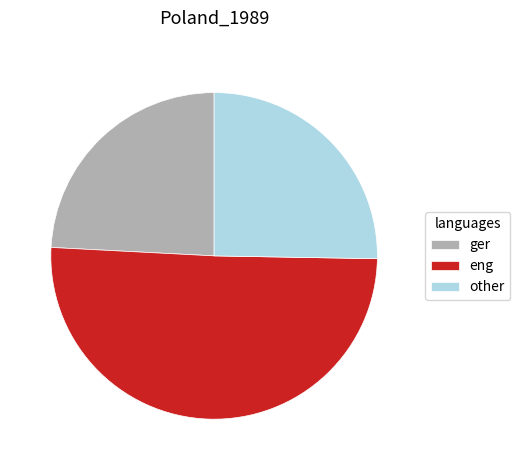

Do other and eng together represent more than half of the pie?

Yes